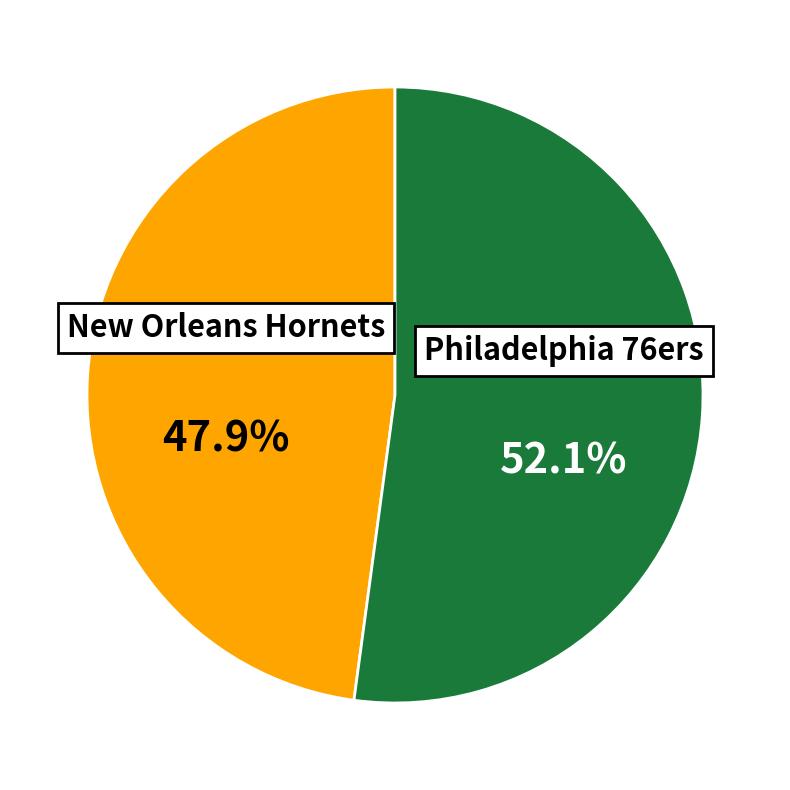

Do New Orleans Hornets and Philadelphia 76ers together represent more than half of the pie?

Yes